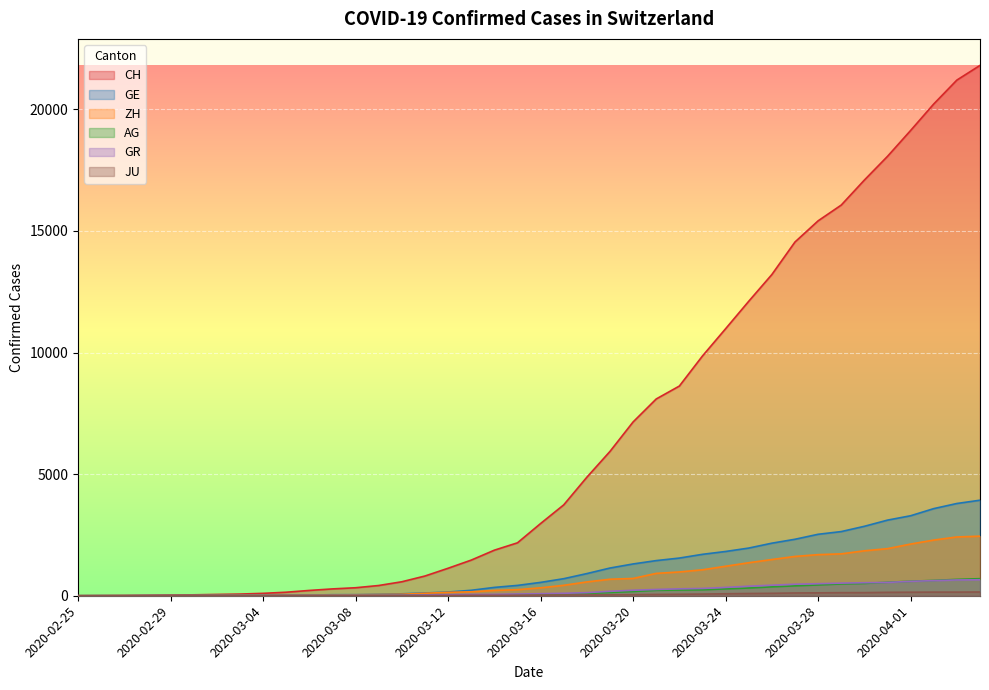

What is the difference between the maximum and second lowest values in the CH series?

21799